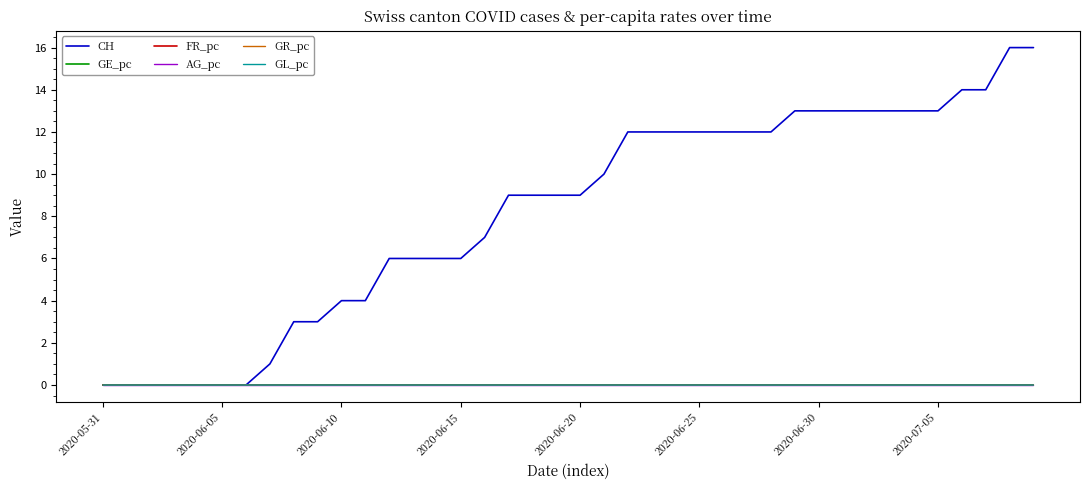

Does the chart display data point markers on the line(s)?

No